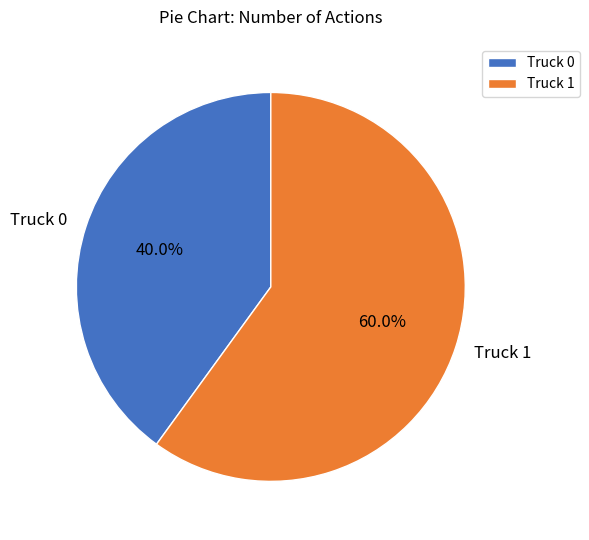

Which category has the biggest portion of the pie?

Truck 1